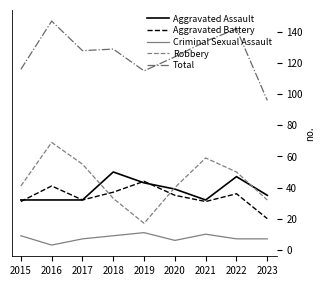

At which label does Aggravated Battery reach its minimum?

2023